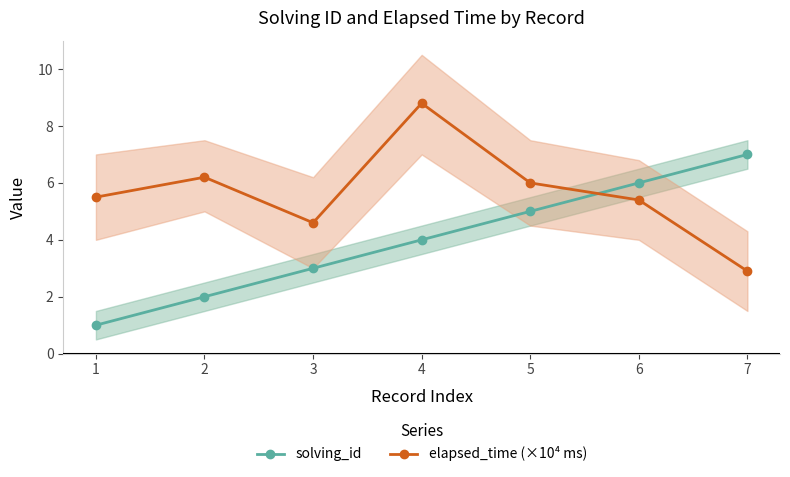

At which label does elapsed_time (×10⁴ ms) reach its minimum?

7